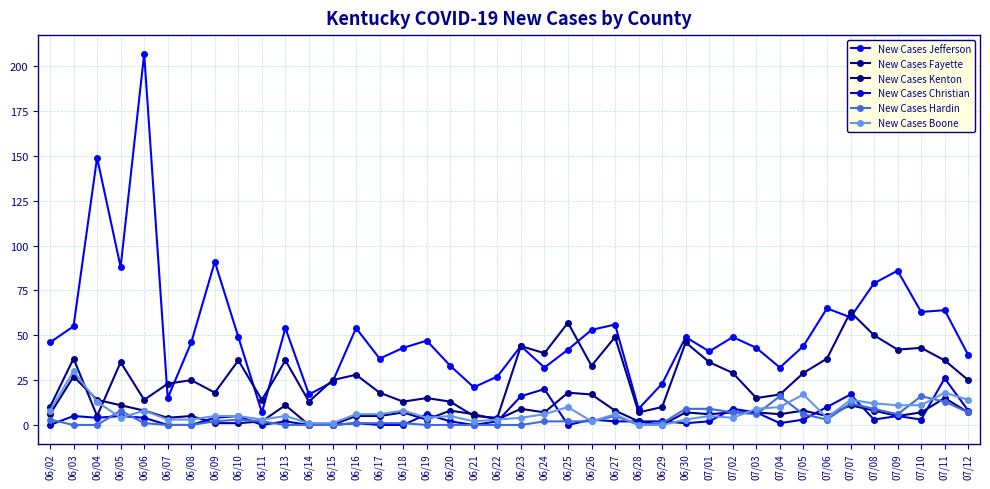

What is the maximum value for New Cases Kenton?

27